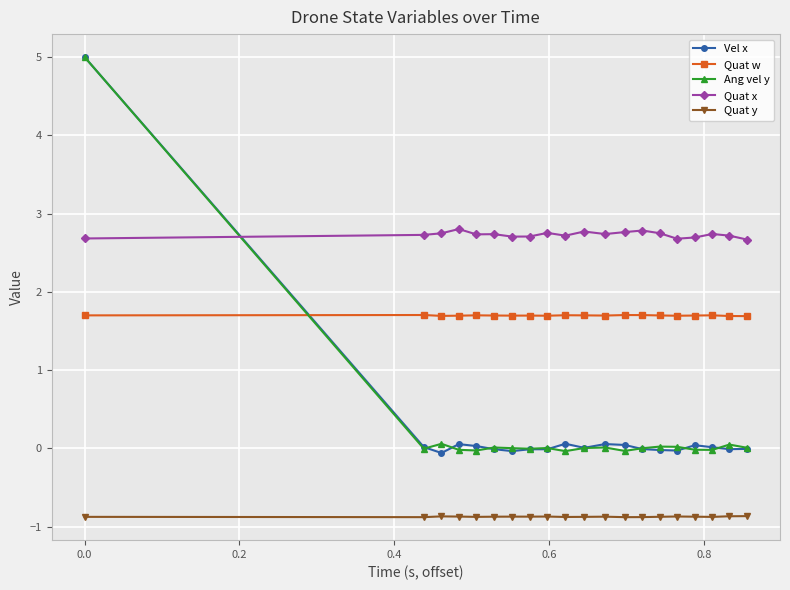

What is the highest value of the Ang vel y series?

5.0